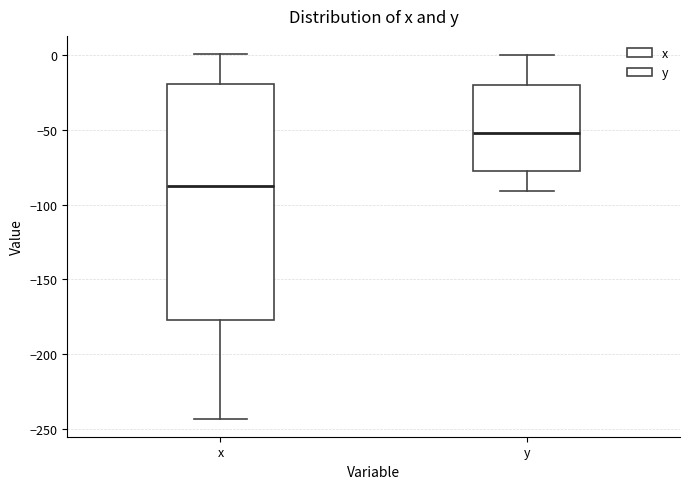

Reading left to right, read every box against the y-axis: the position of its median line, the range the box covers, and the ends of its whiskers. The values are not printed on the chart, so give them approximately, as read against the axis.

x: median -85, box -175 to -20, whiskers -245 to 0
y: median -50, box -75 to -20, whiskers -90 to 0